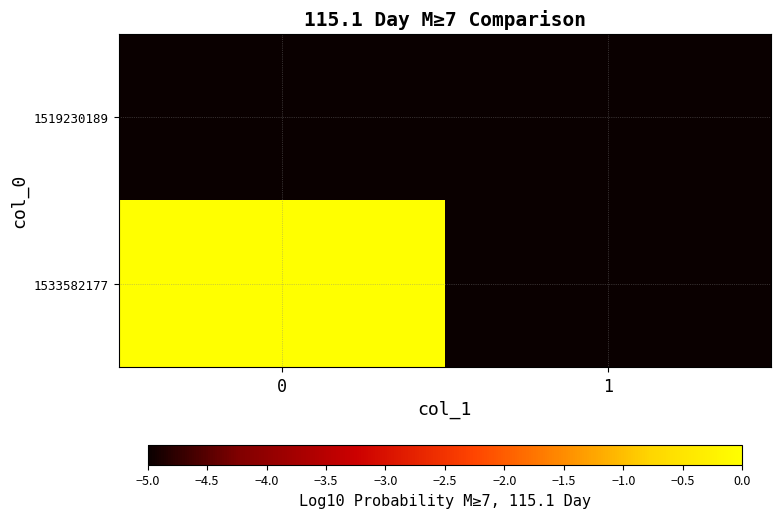

What is the minimum value shown in the chart?

-5